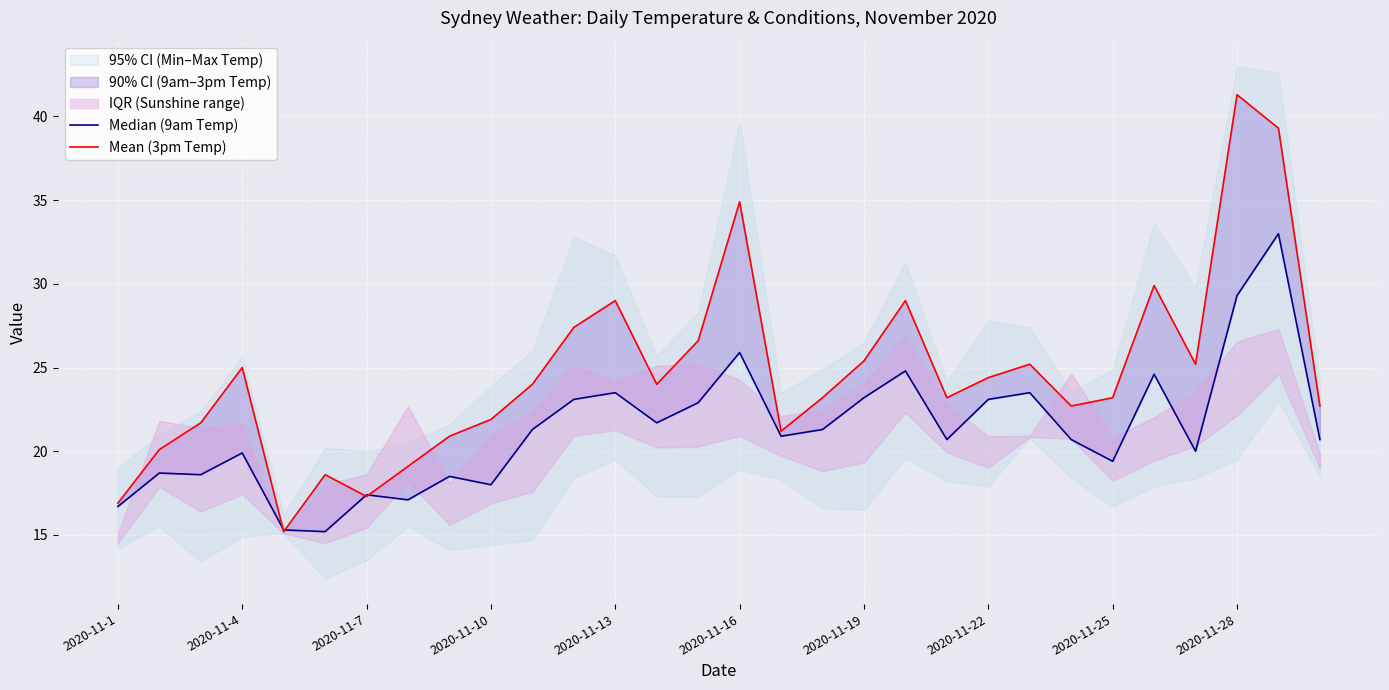

Which series has the largest total across all categories?

Mean (3pm Temp)